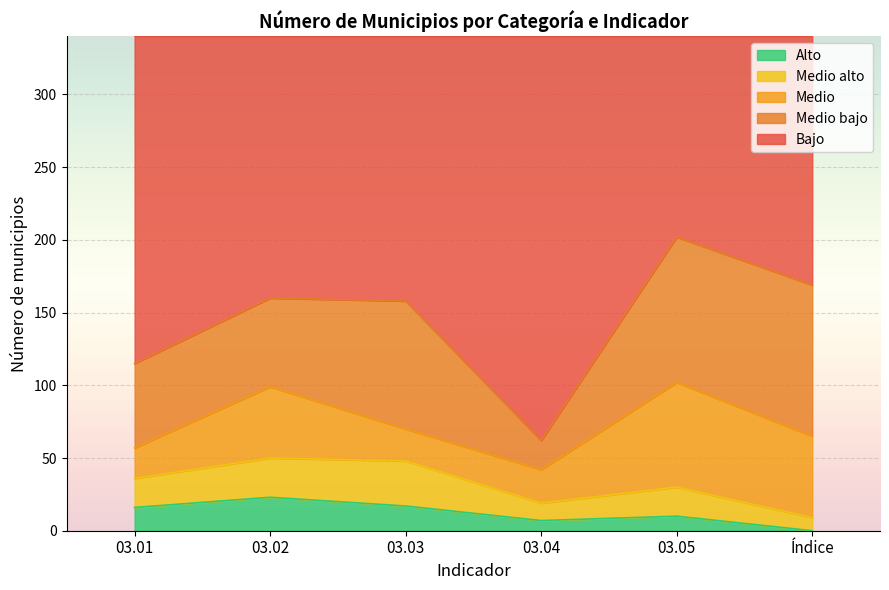

How many lines are shown in the chart?

5